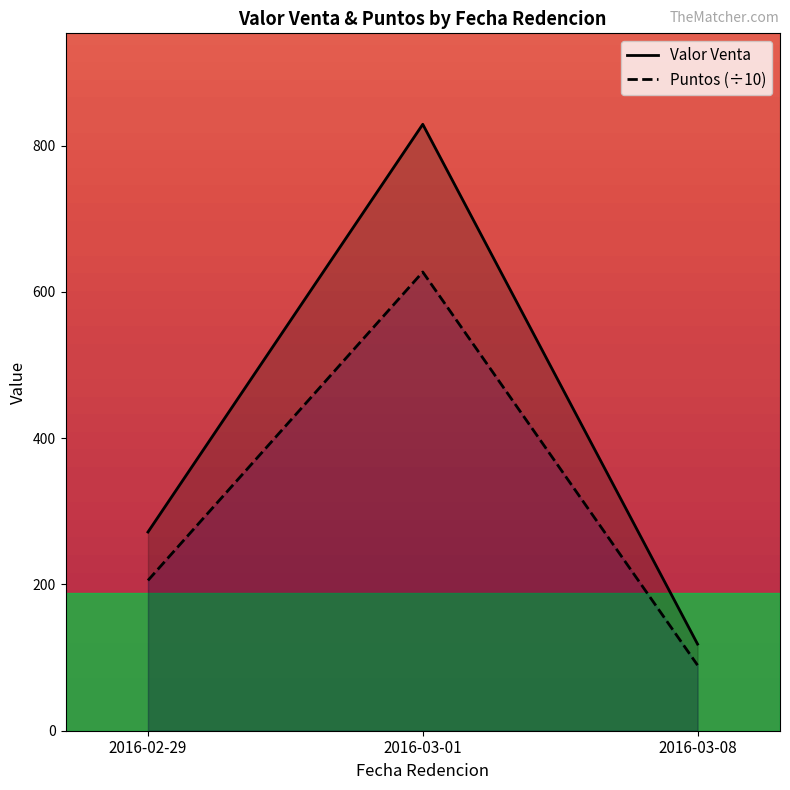

The Valor Venta series shows 193.0 at 2016-03-08. True or false?

False